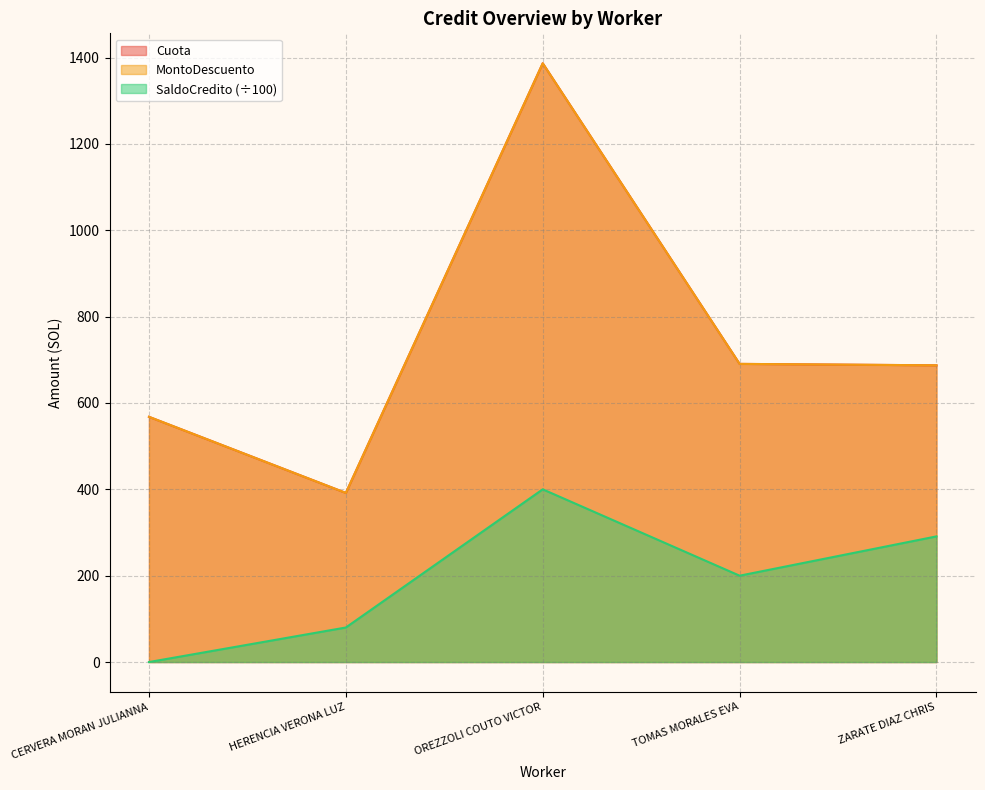

Which category has the highest value across all series?

OREZZOLI COUTO VICTOR